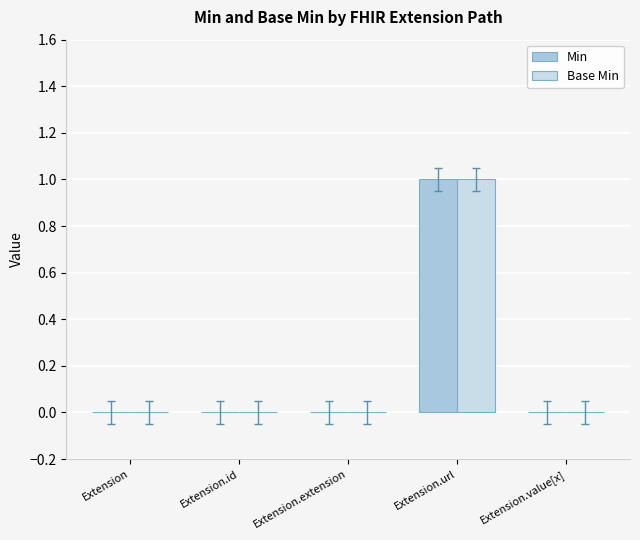

What is the label of the 3rd bar from the left?

Extension.extension